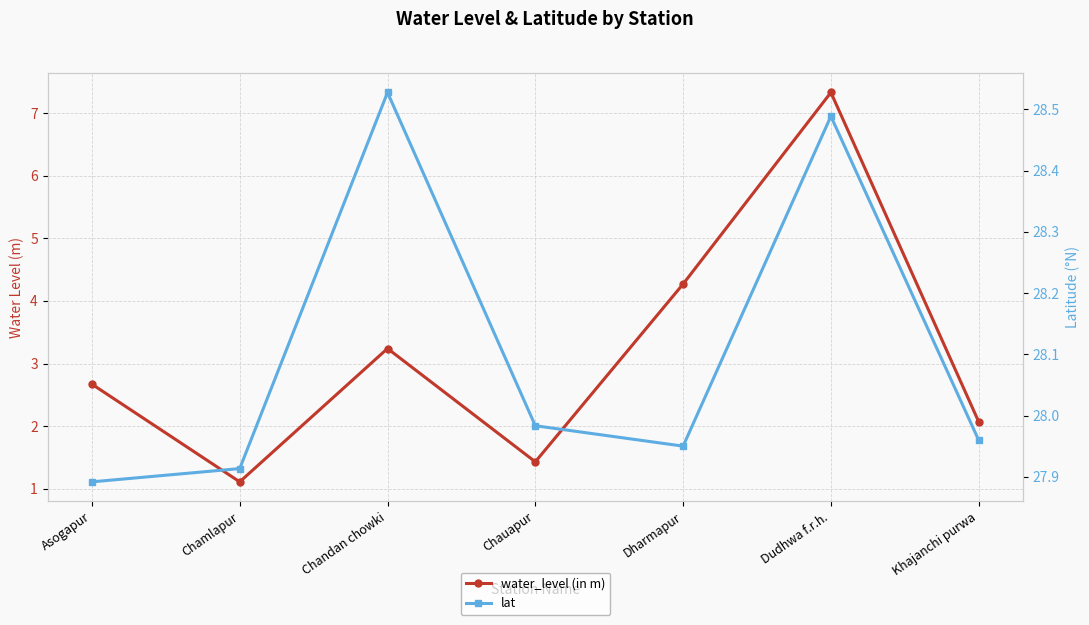

How many lines are shown in the chart?

2